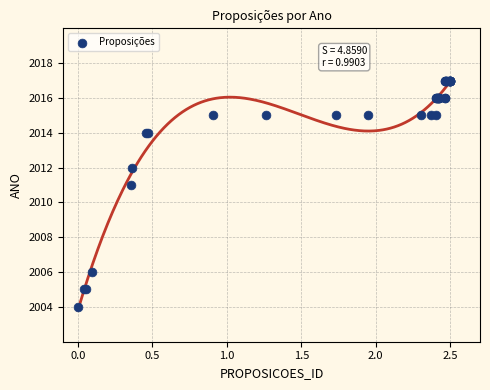

What Y value in the scatter plot is closest to 2010?

2011